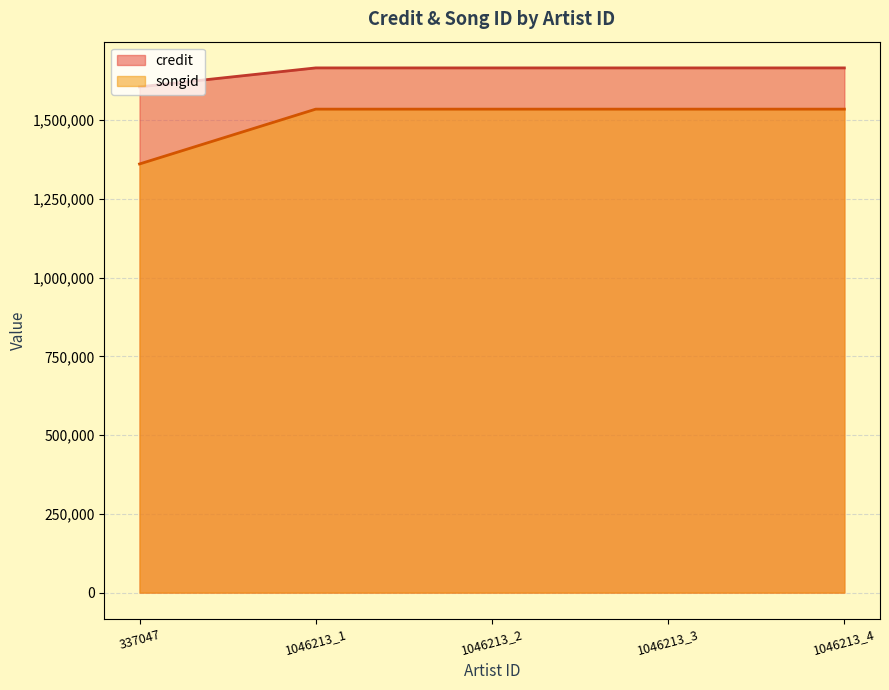

What is the total value across all series at 1046213_1?

3201486